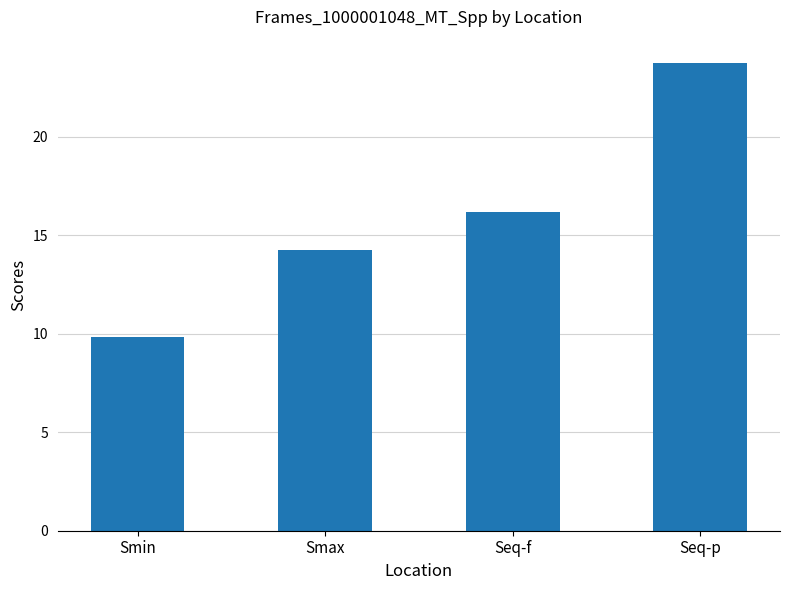

Reading left to right, extract all data points from this chart.

9.8	14.3	16.2	23.7